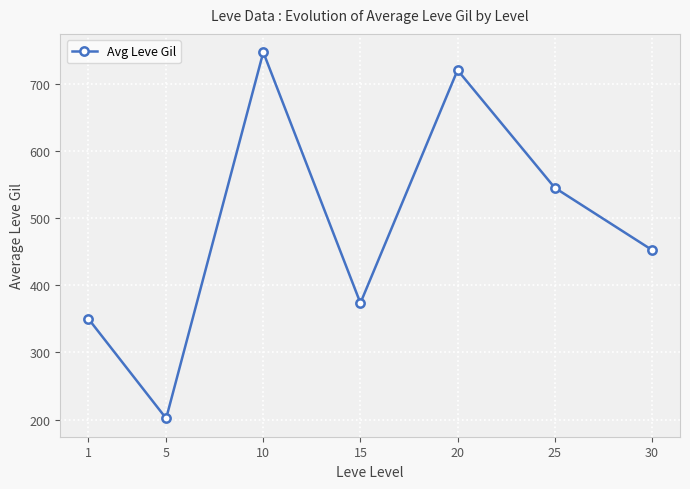

What is the difference between the second highest and second lowest values?

370.2